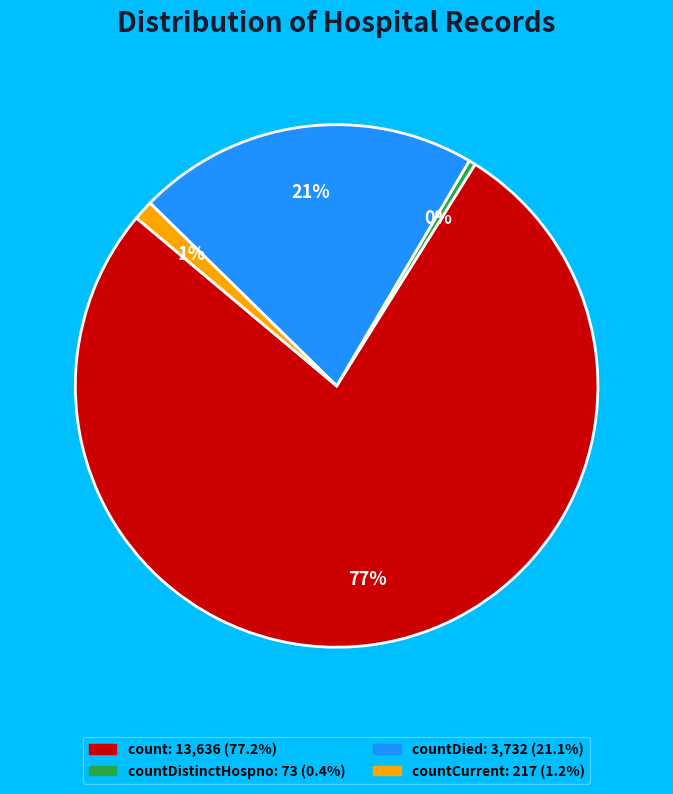

To the nearest percent, what is the average slice percentage?

25%